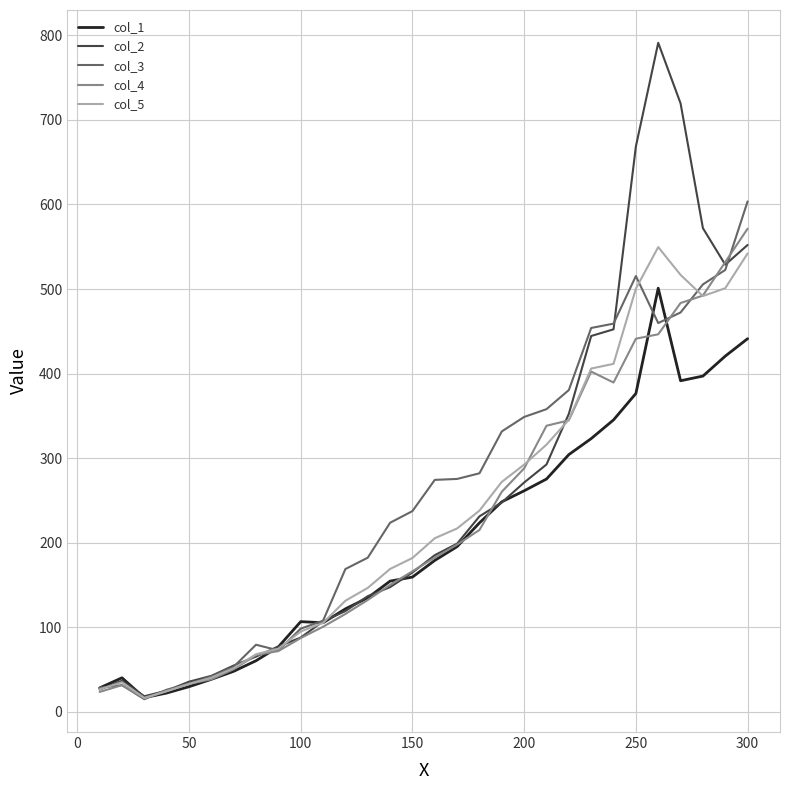

Which series has the widest spread of values?

col_2